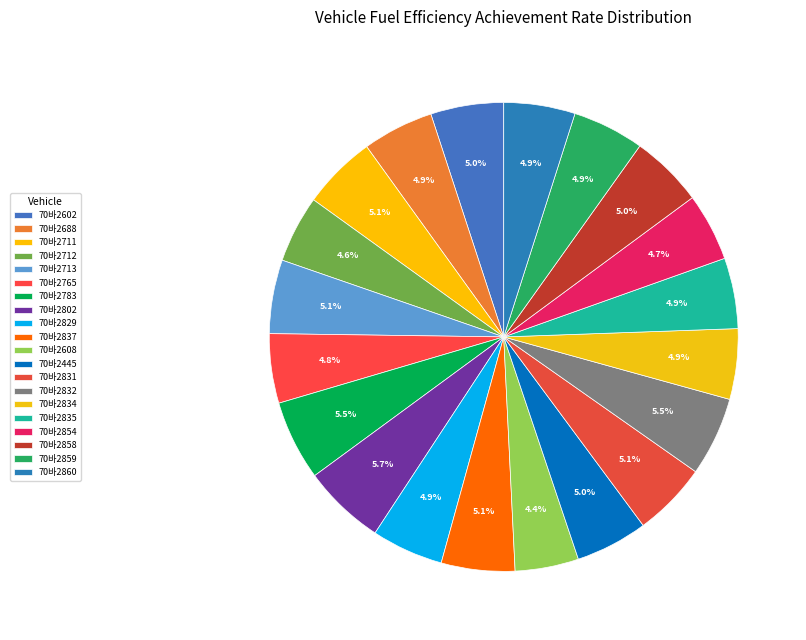

How many segments does this pie chart have?

20